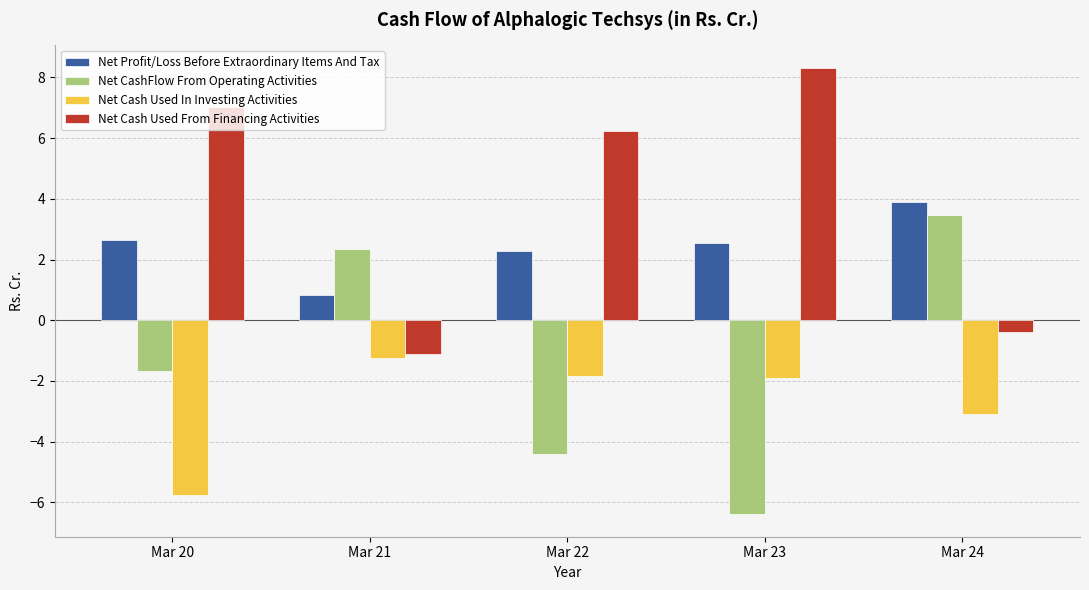

How many values in Net Cash Used From Financing Activities are above zero?

3